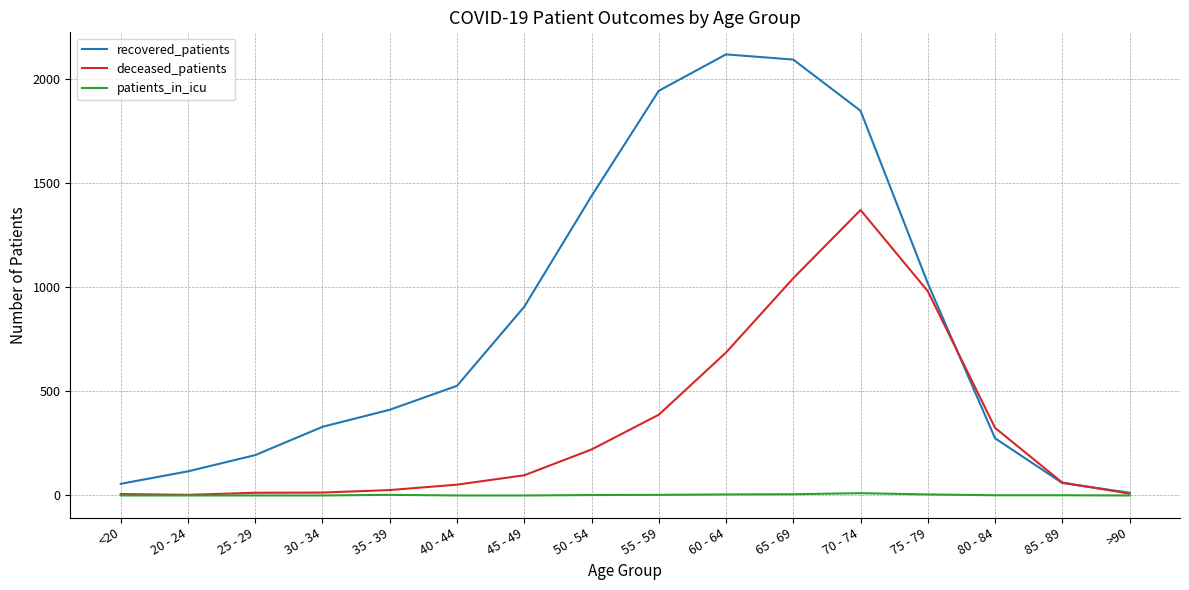

What is the maximum value for deceased_patients?

1372